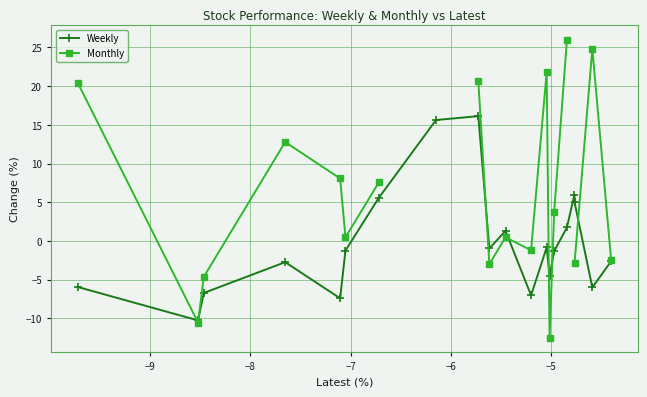

What is the value of the Weekly point at the 12th from the left?

-7.0